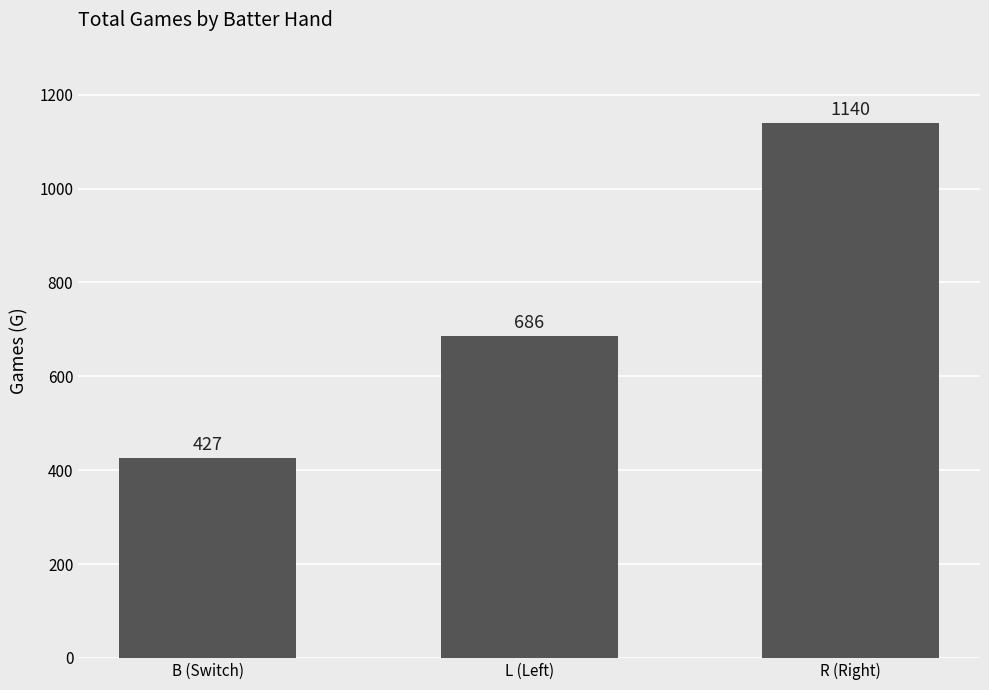

Reading left to right, what are all the values shown in this chart?

B (Switch)=427	L (Left)=686	R (Right)=1140